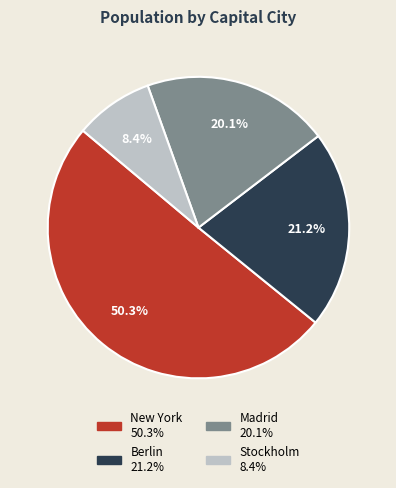

Is there any slice that represents more than half of the pie?

Yes